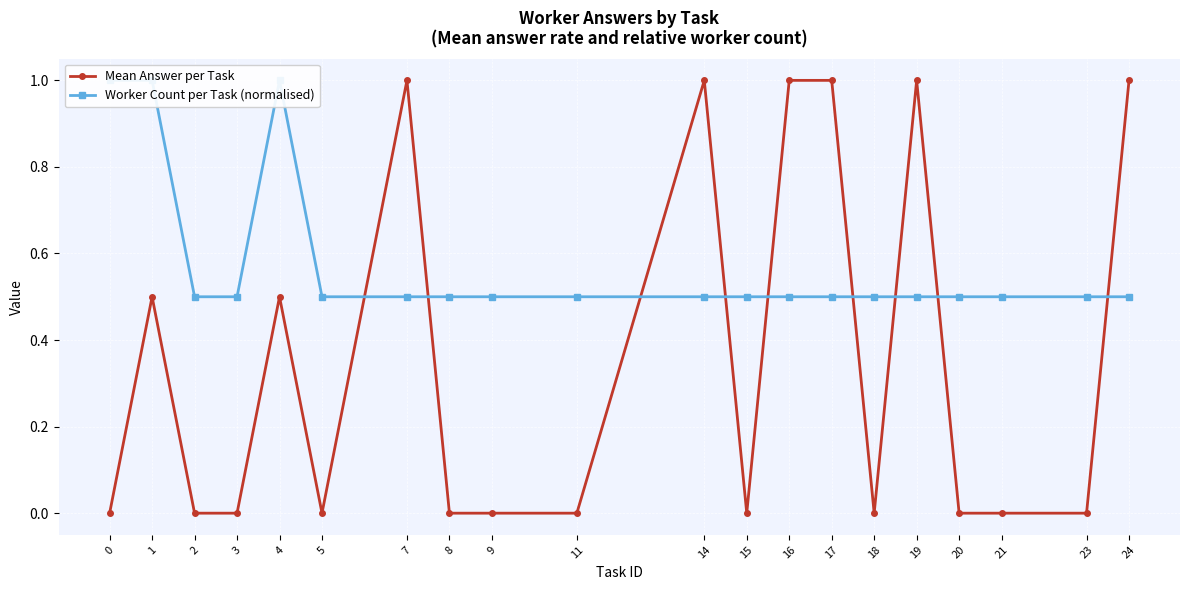

What is the average value of the Mean Answer per Task series?

0.3